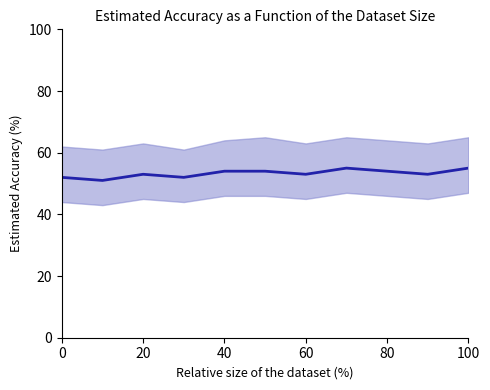

Does the chart have visible grid lines?

No